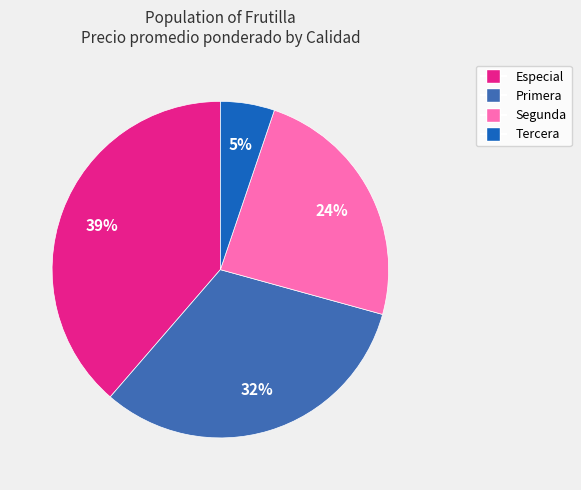

How many segments does this pie chart have?

4